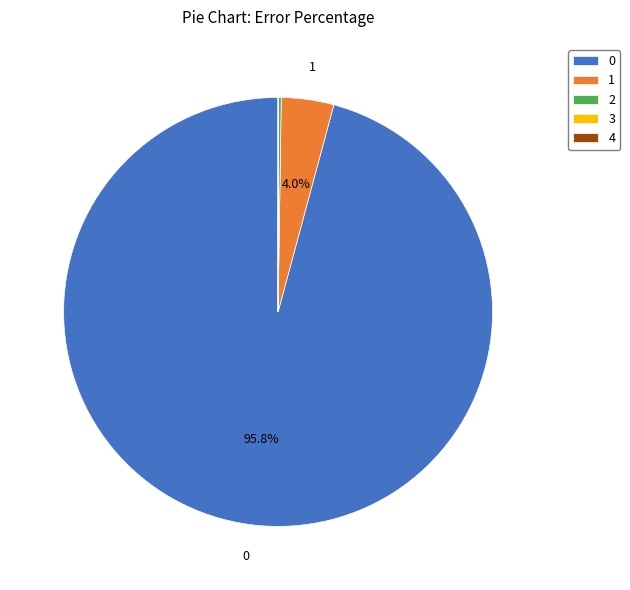

Is there a majority slice in this chart?

Yes